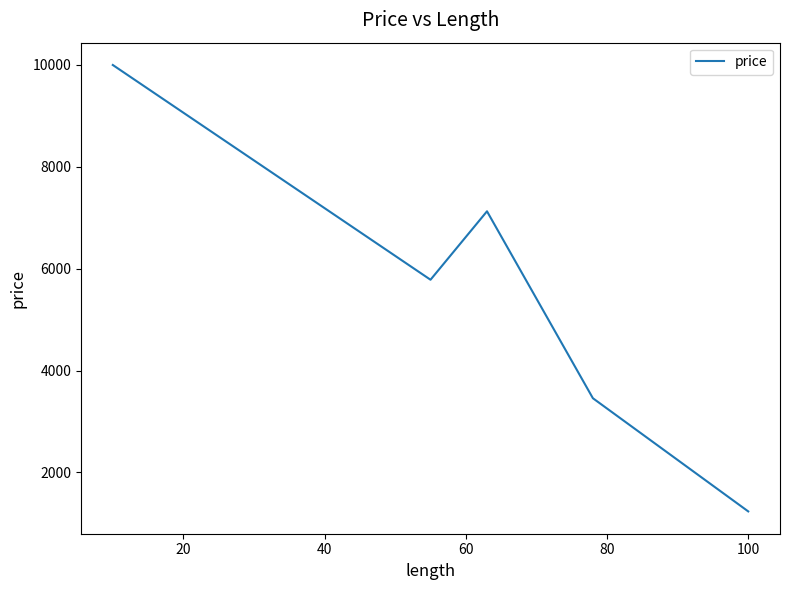

What is the smallest value displayed?

1234